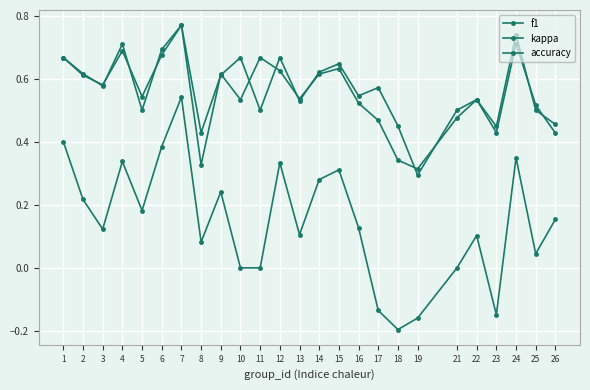

At how many categories does at least one series exceed 0?

25